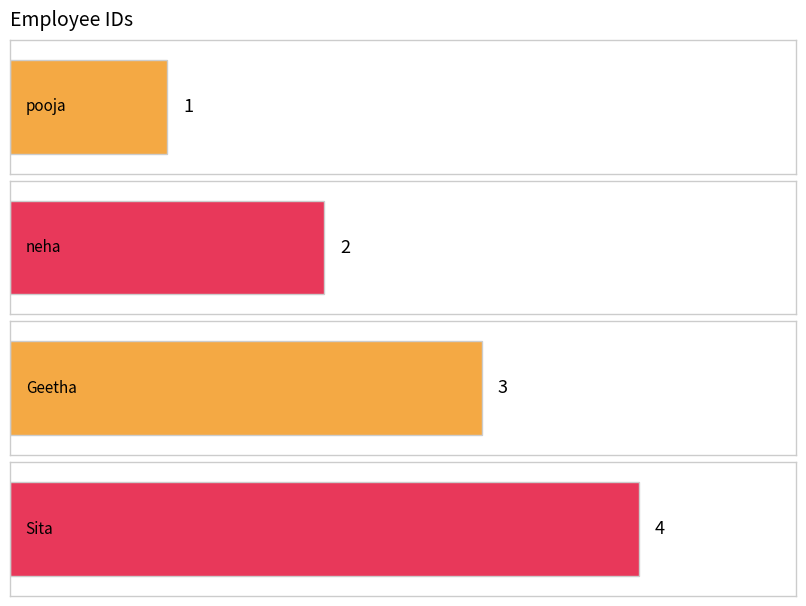

Which label corresponds to the smallest value in the chart?

pooja